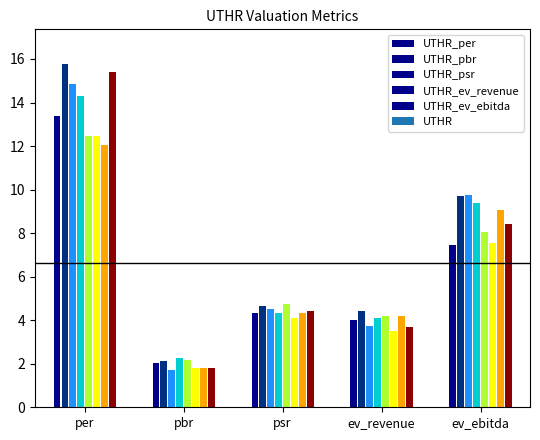

Rank the categories by value from highest to lowest.

per, ev_ebitda, psr, ev_revenue, pbr